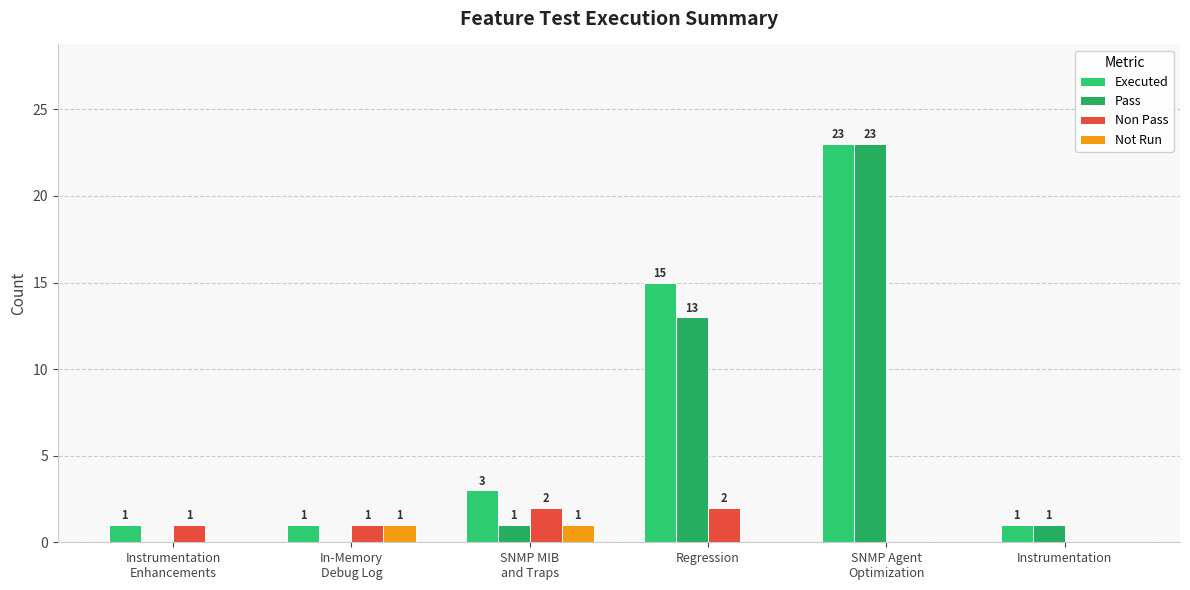

What is the label of the 5th bar from the right?

In-Memory
Debug Log